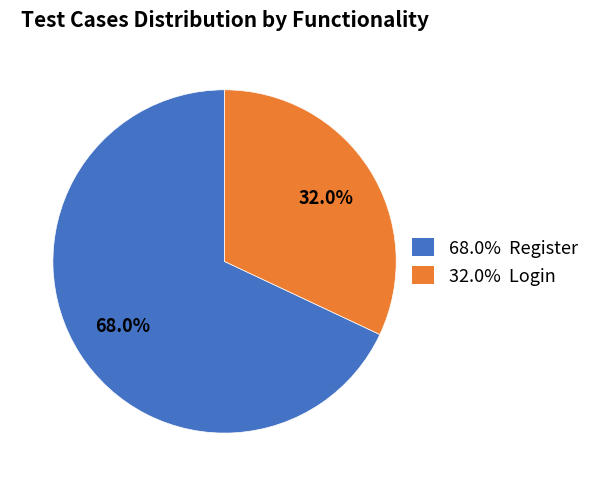

What is the largest slice in the pie chart?

68.0% Register